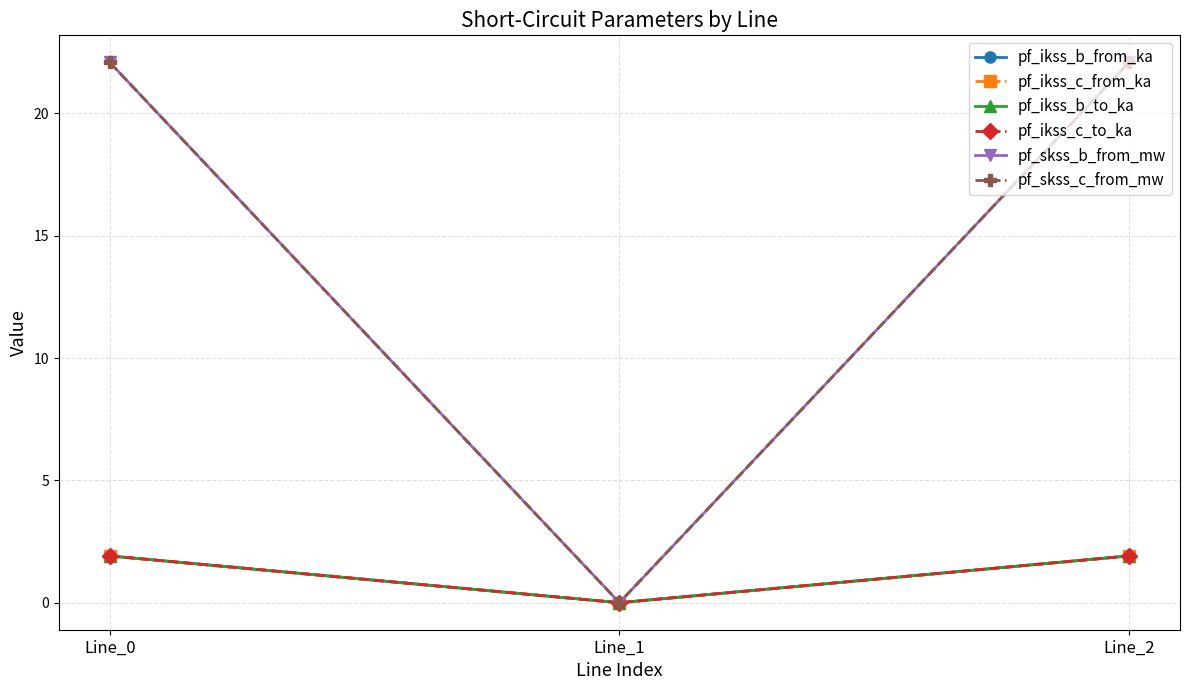

Between Line_0 and Line_1, which series saw the biggest shift?

pf_skss_b_from_mw